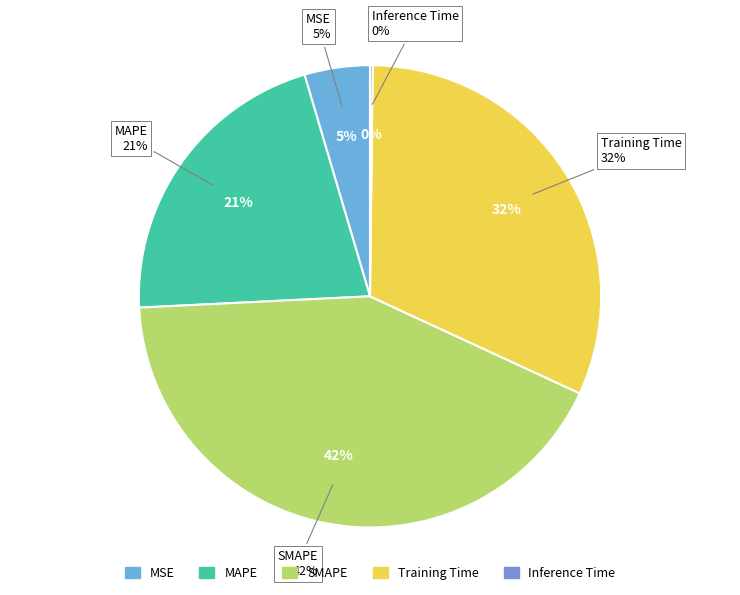

Count the number of slices in the pie.

5